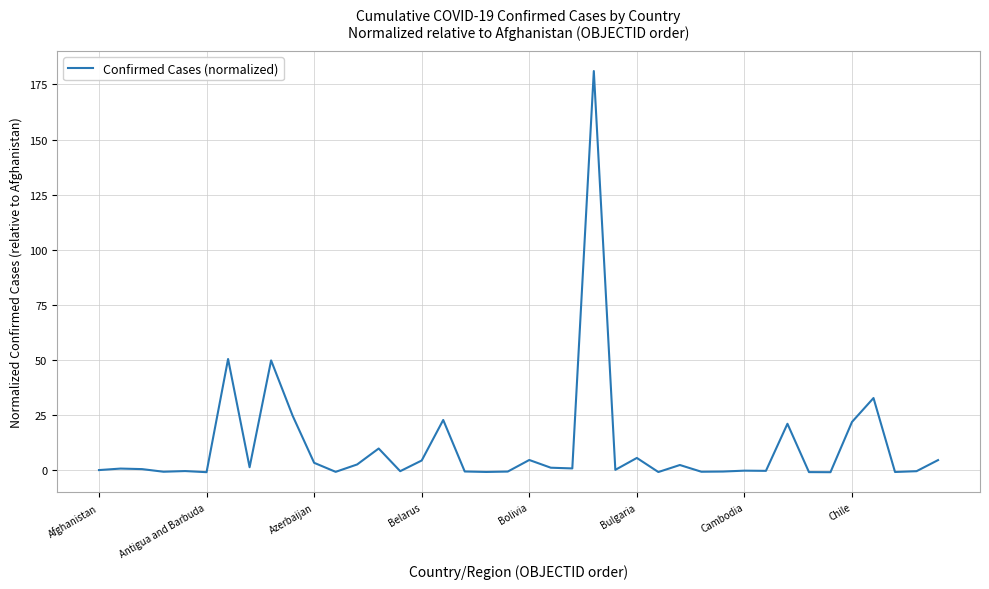

What is the maximum value shown in the chart?

181.1